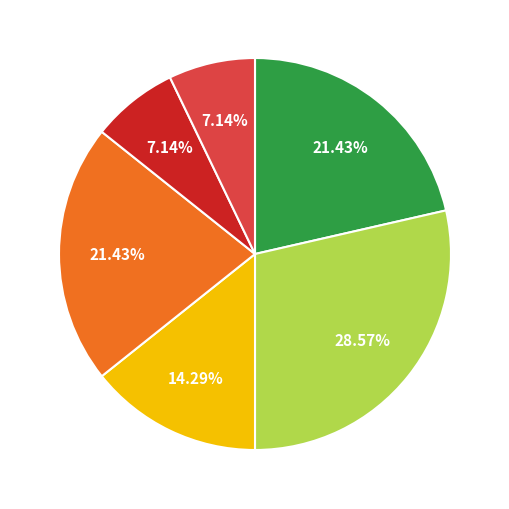

Is there a majority slice in this chart?

No